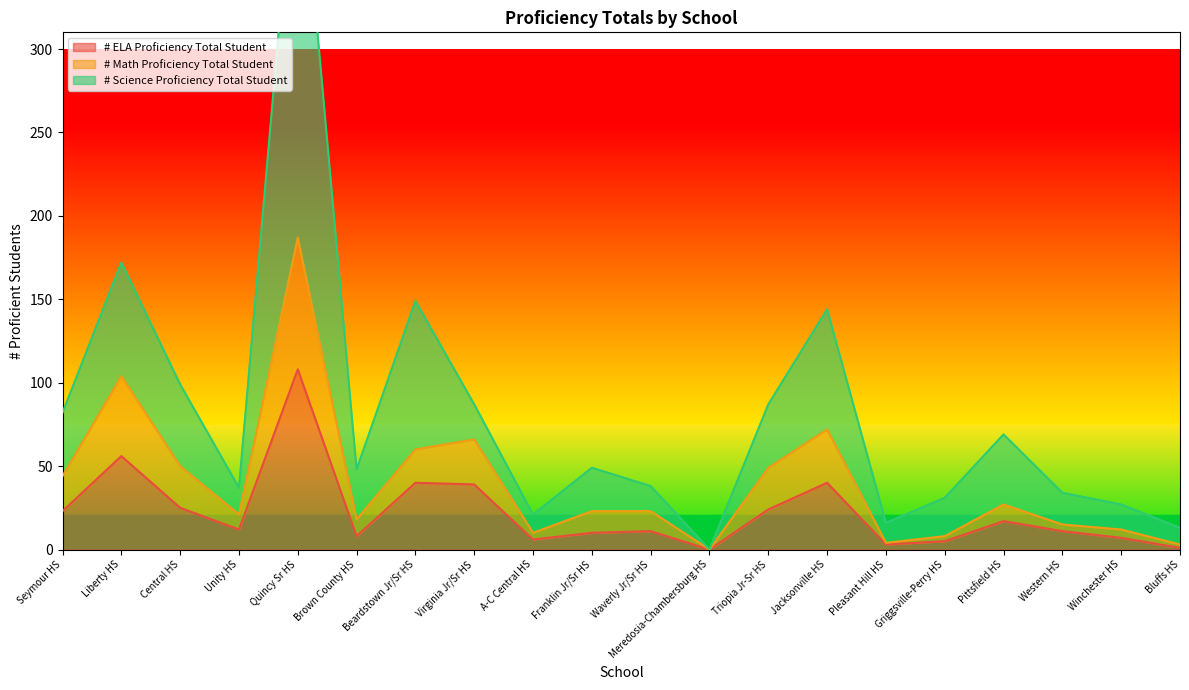

Where is the first local maximum for # ELA Proficiency Total Student?

Liberty HS